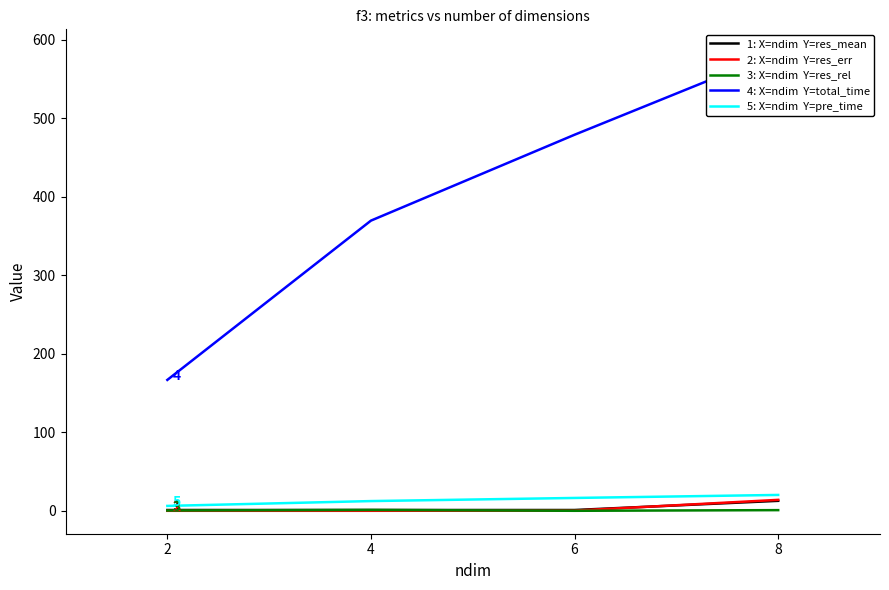

Is it true that res_mean equals 4.5 at 8?

False